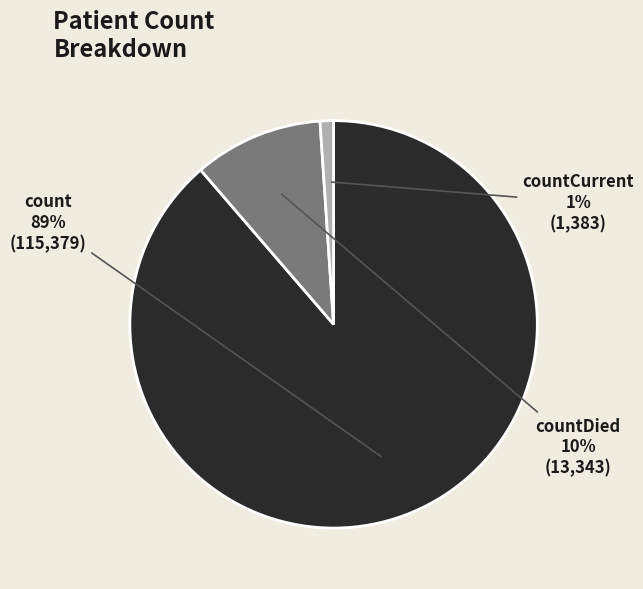

The countCurrent slice represents 11% of the pie. True or false?

False